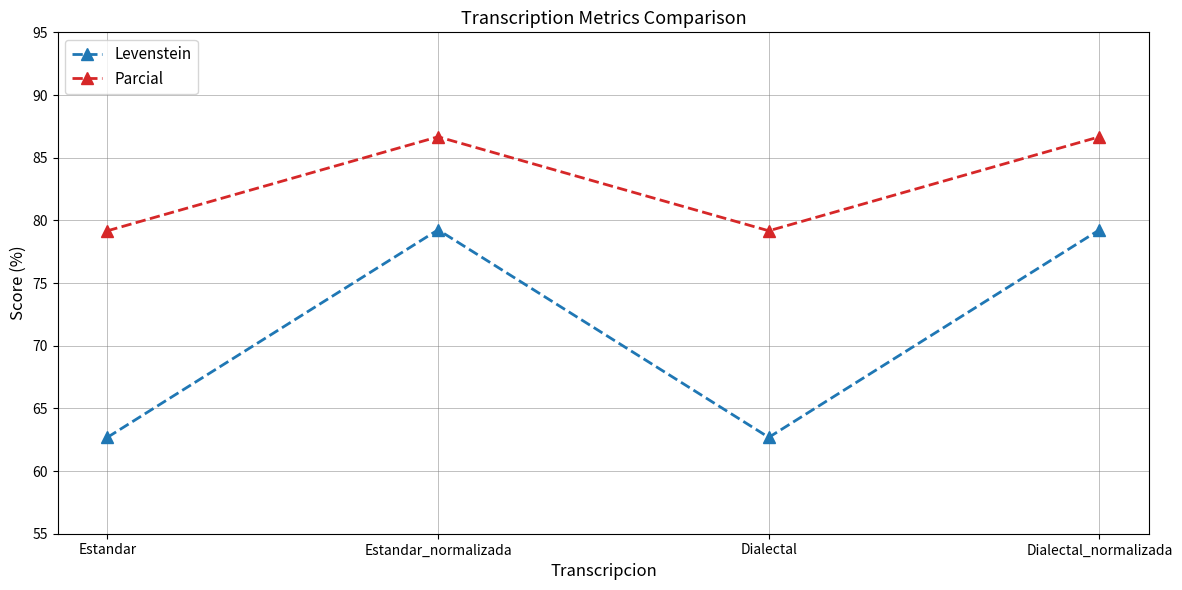

Reading left to right, list all the values displayed in this chart.

Levenstein: Estandar=62.7	Estandar_normalizada=79.2	Dialectal=62.7	Dialectal_normalizada=79.2
Parcial: Estandar=79.2	Estandar_normalizada=86.7	Dialectal=79.2	Dialectal_normalizada=86.7